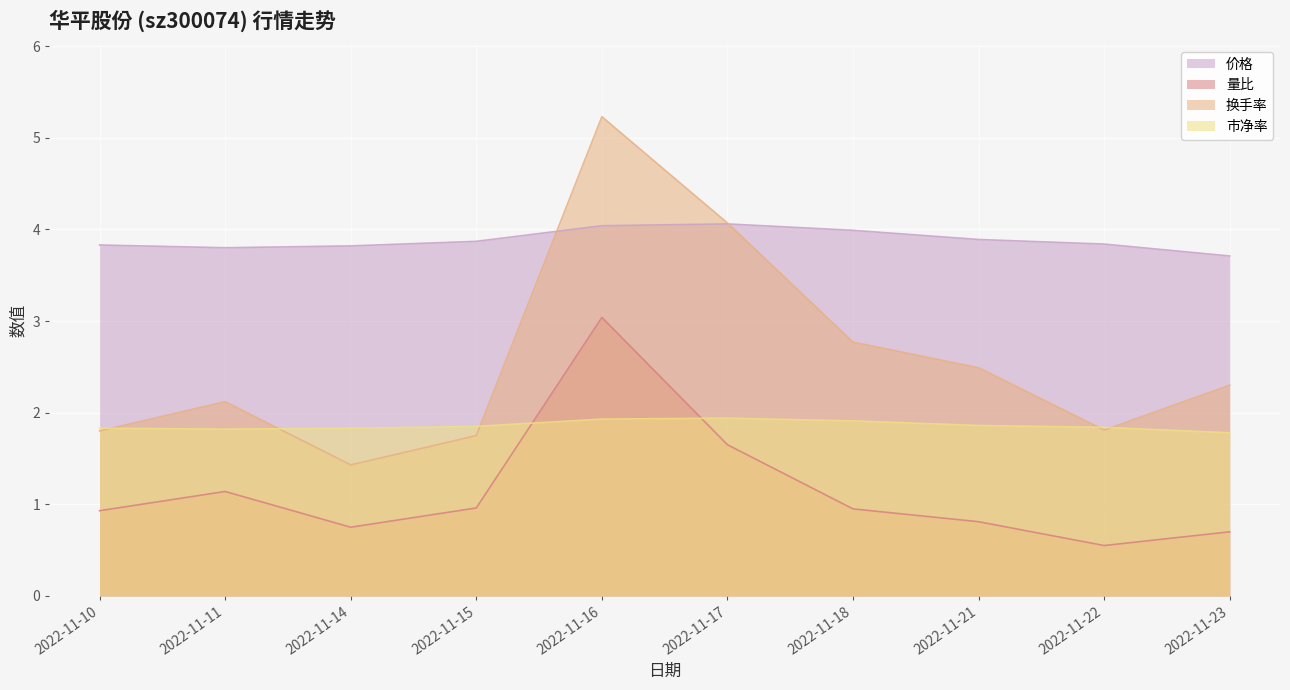

How many data points does each series have?

10